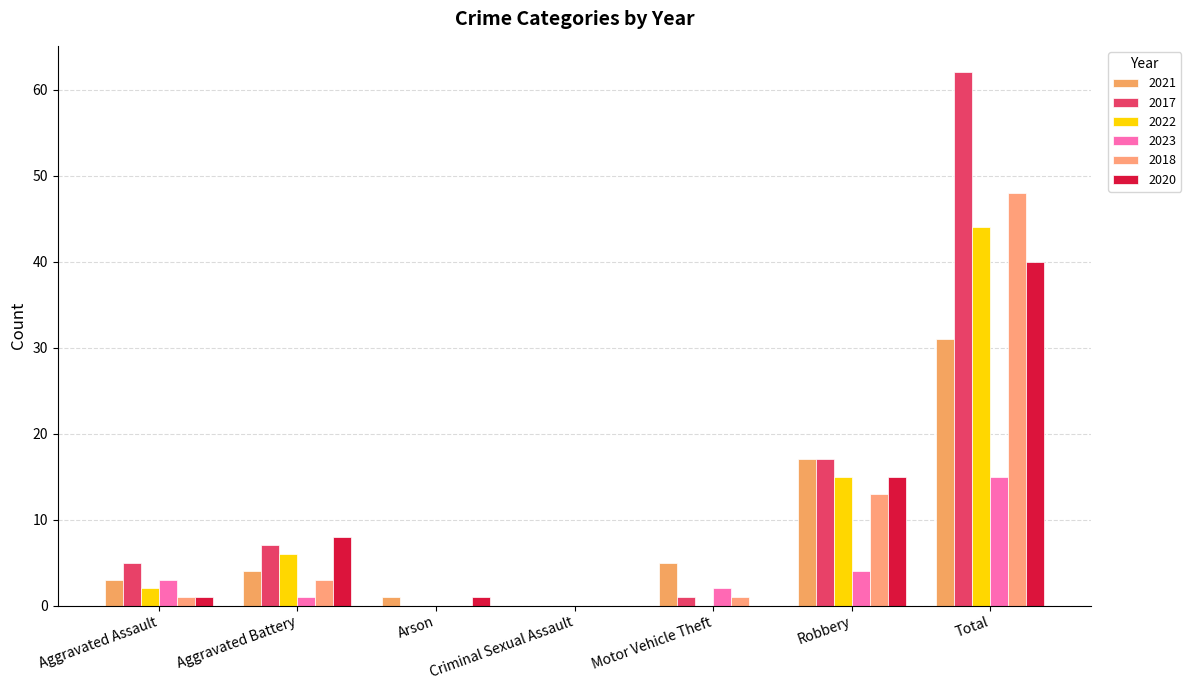

What is the label of the 5th bar from the right?

Arson